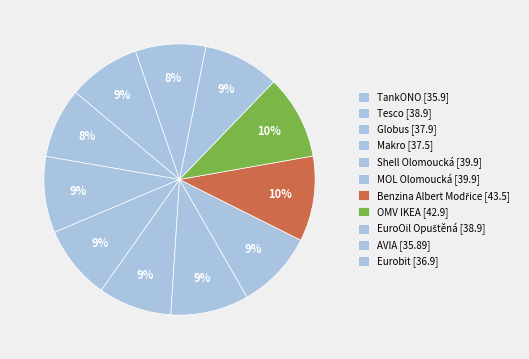

How many slices are in this pie chart?

11